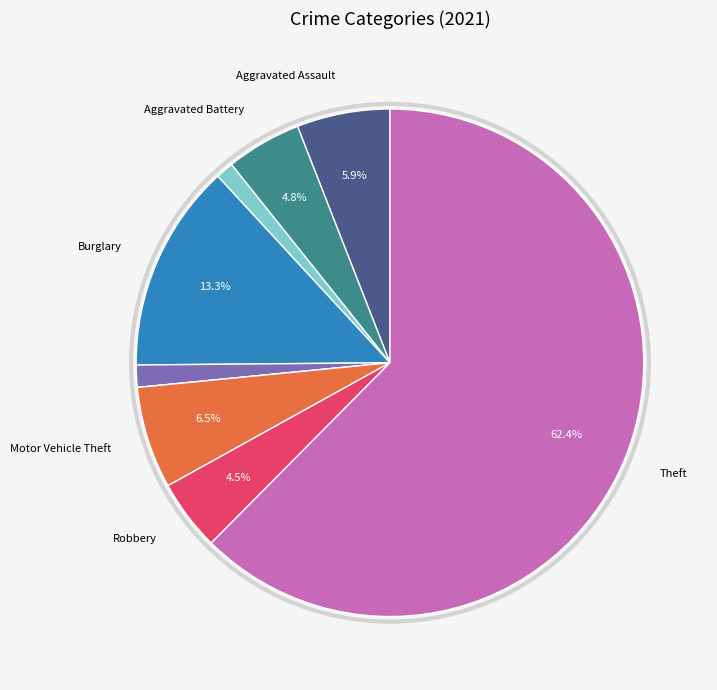

Is there a majority slice in this chart?

Yes